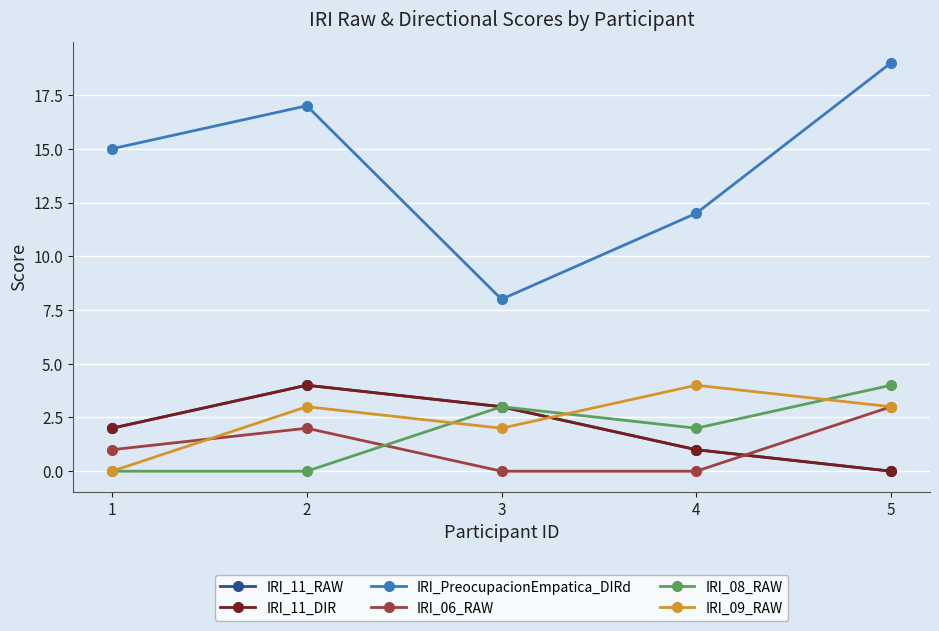

Where does the IRI_PreocupacionEmpatica_DIRd series first go above 15?

2